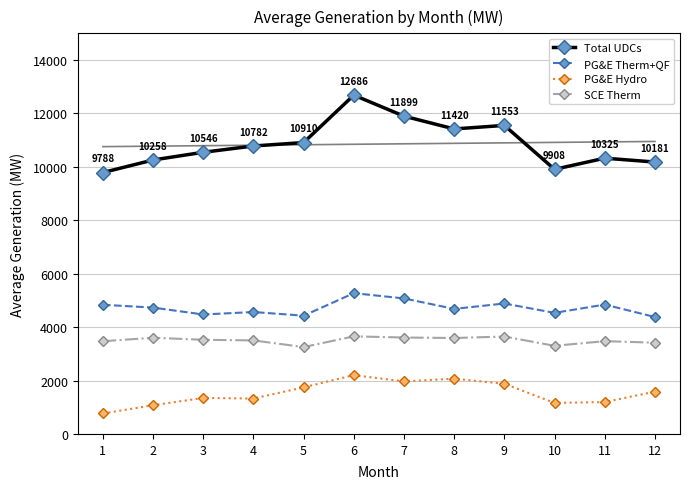

What is the smallest value displayed?

765.8